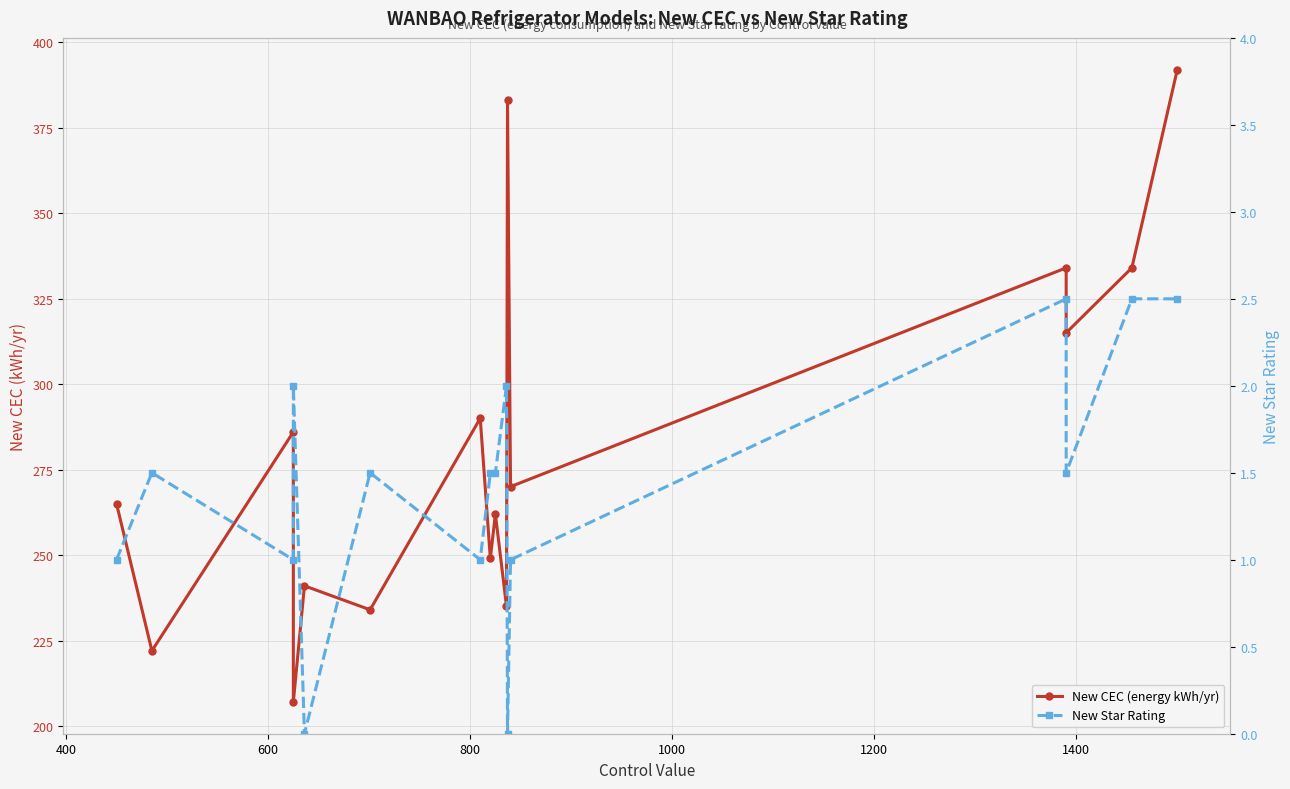

What is the average value of the New CEC (energy kWh/yr) series?

282.4